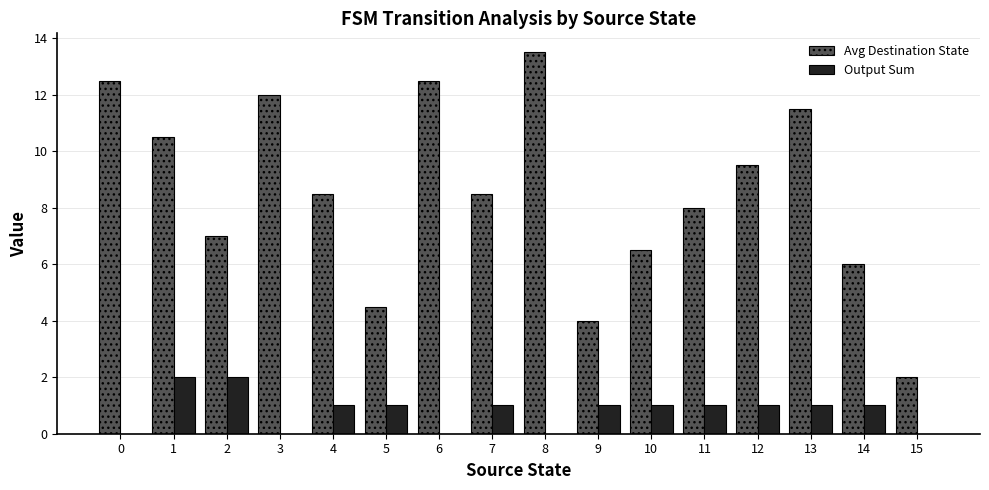

What is the sum of all Avg Destination State values?

137.0